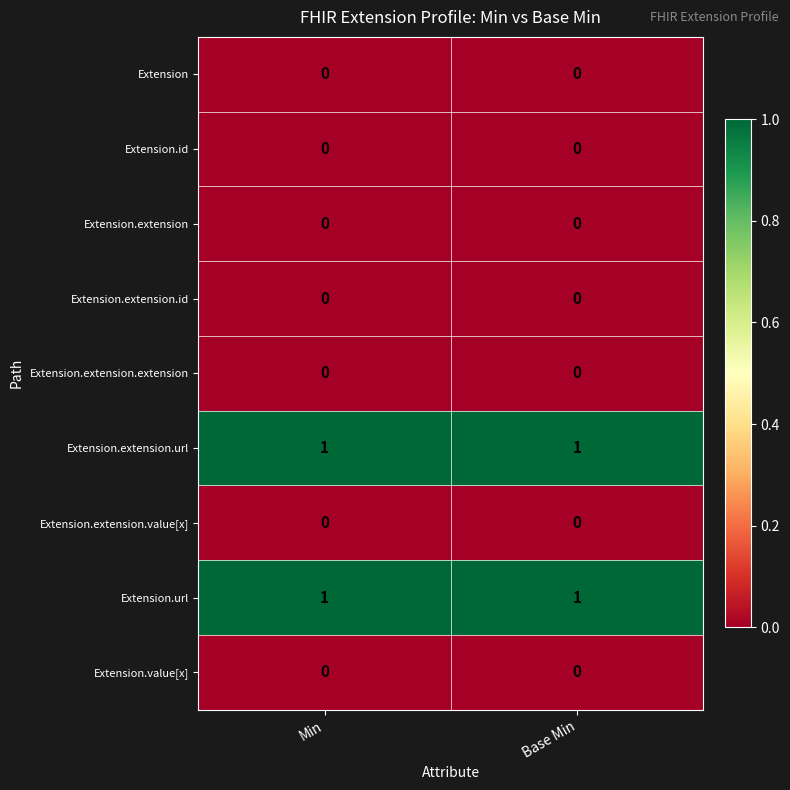

The value of Extension.extension.id at Base Min is 0. True or false?

True